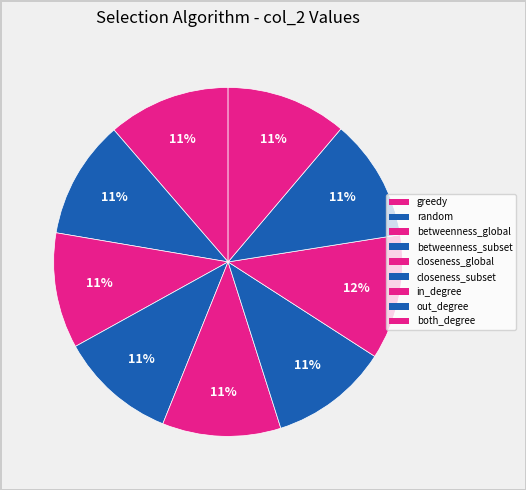

How many slices are in this pie chart?

9